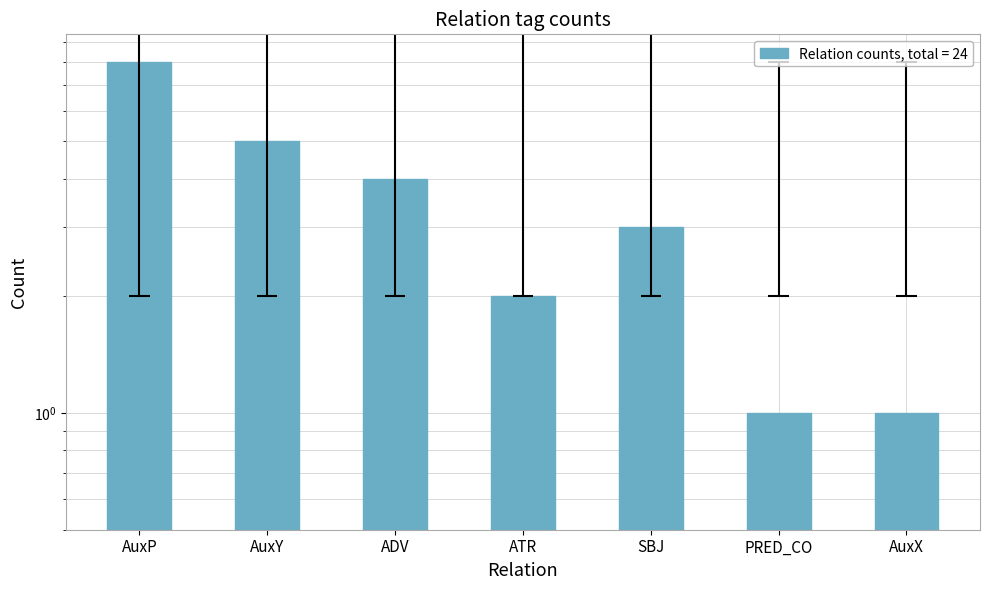

Which label corresponds to the smallest value in the chart?

PRED_CO